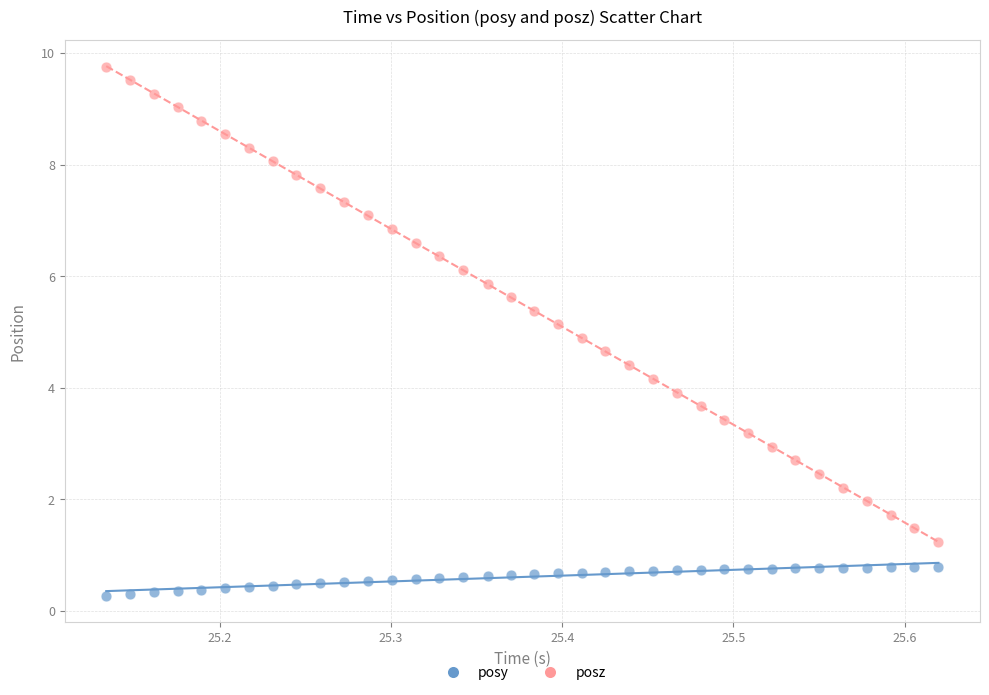

What are all the series names shown in the legend?

posy, posz